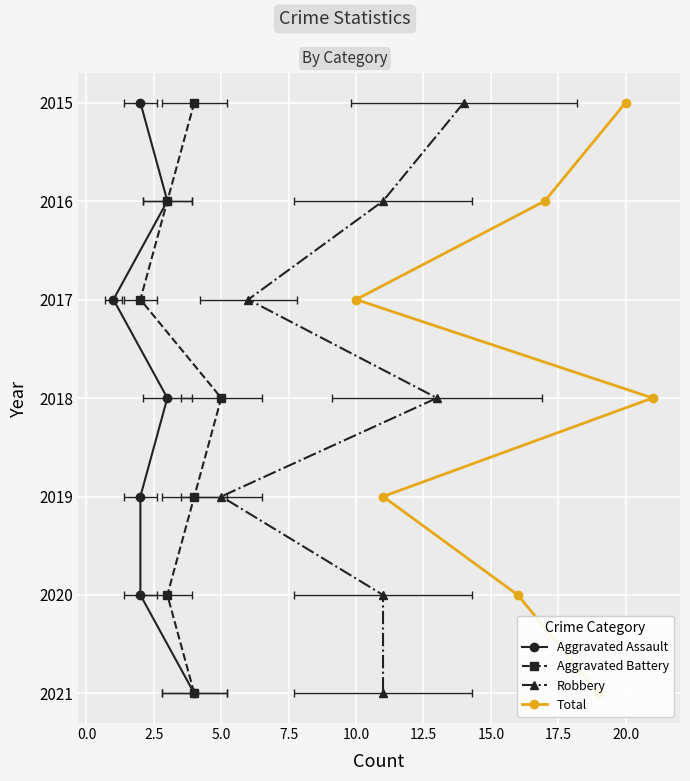

True or false: Aggravated Assault has more than 2 points higher than both neighbors.

False